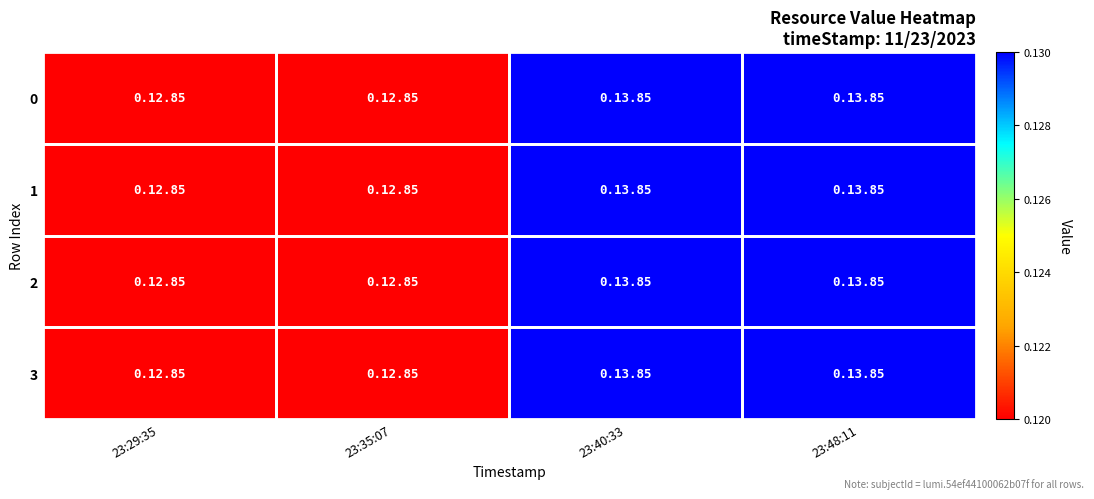

Between 23:35:07 and 23:48:11, which is larger?

23:48:11